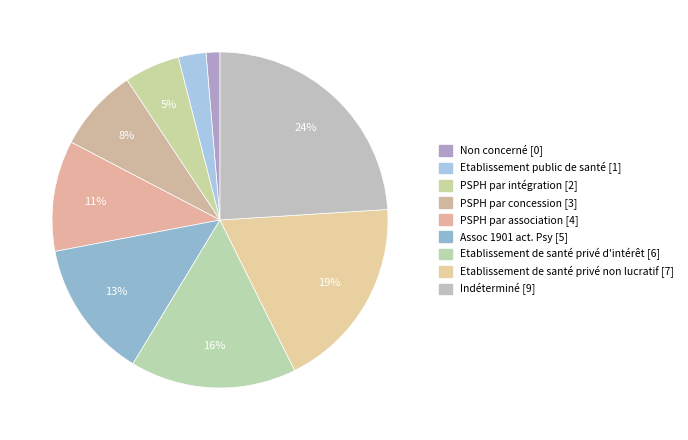

What is the largest slice in the pie chart?

Indéterminé